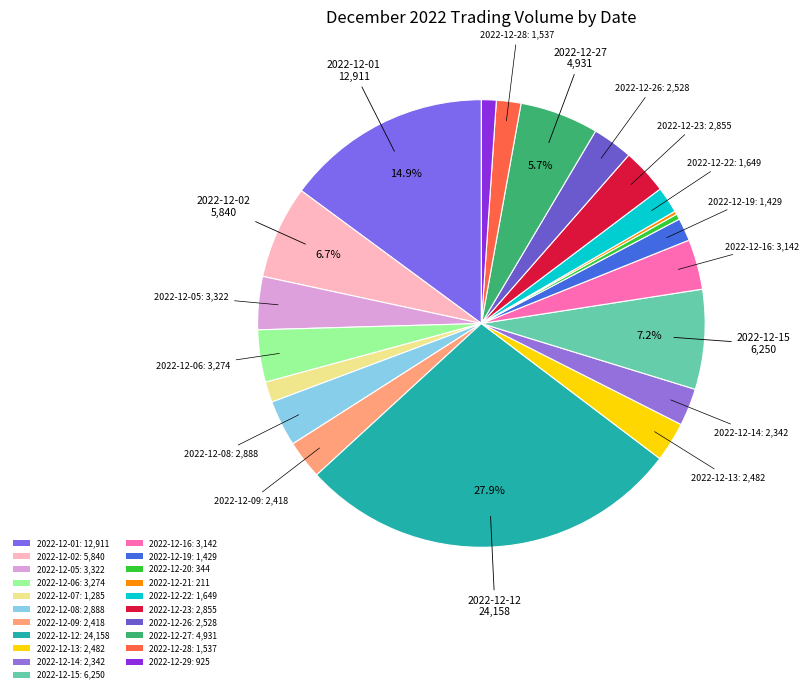

How many slices are in this pie chart?

21